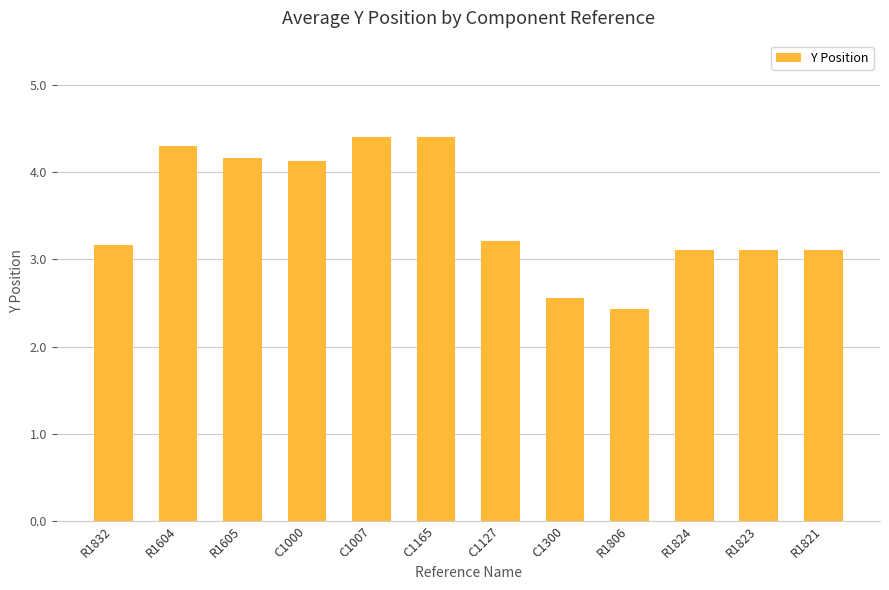

What is the label of the 1st bar from the right?

R1821